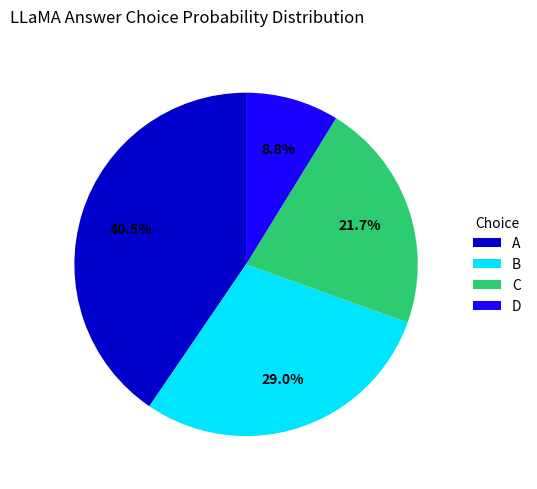

Which slice is the largest?

A